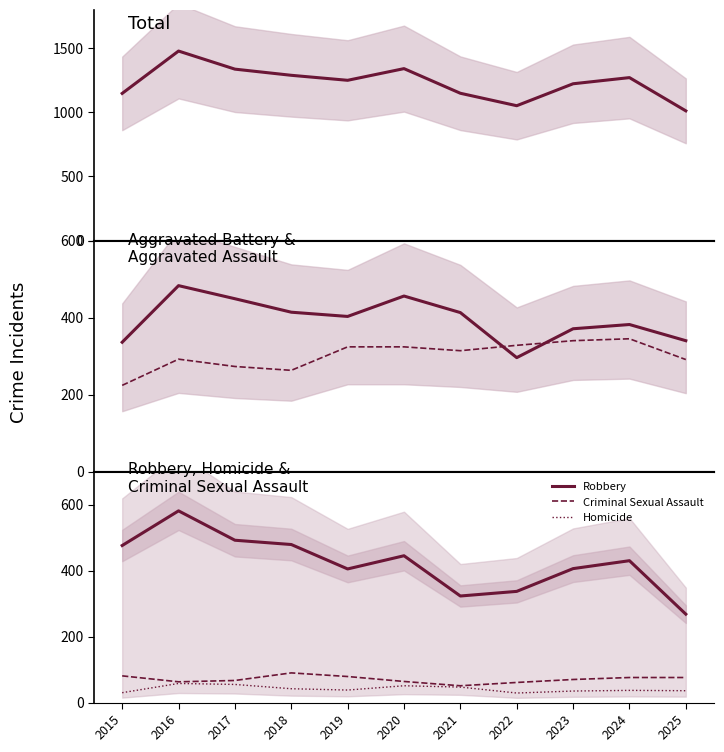

What is the sum of the Homicide values at 2015 and 2018?

72